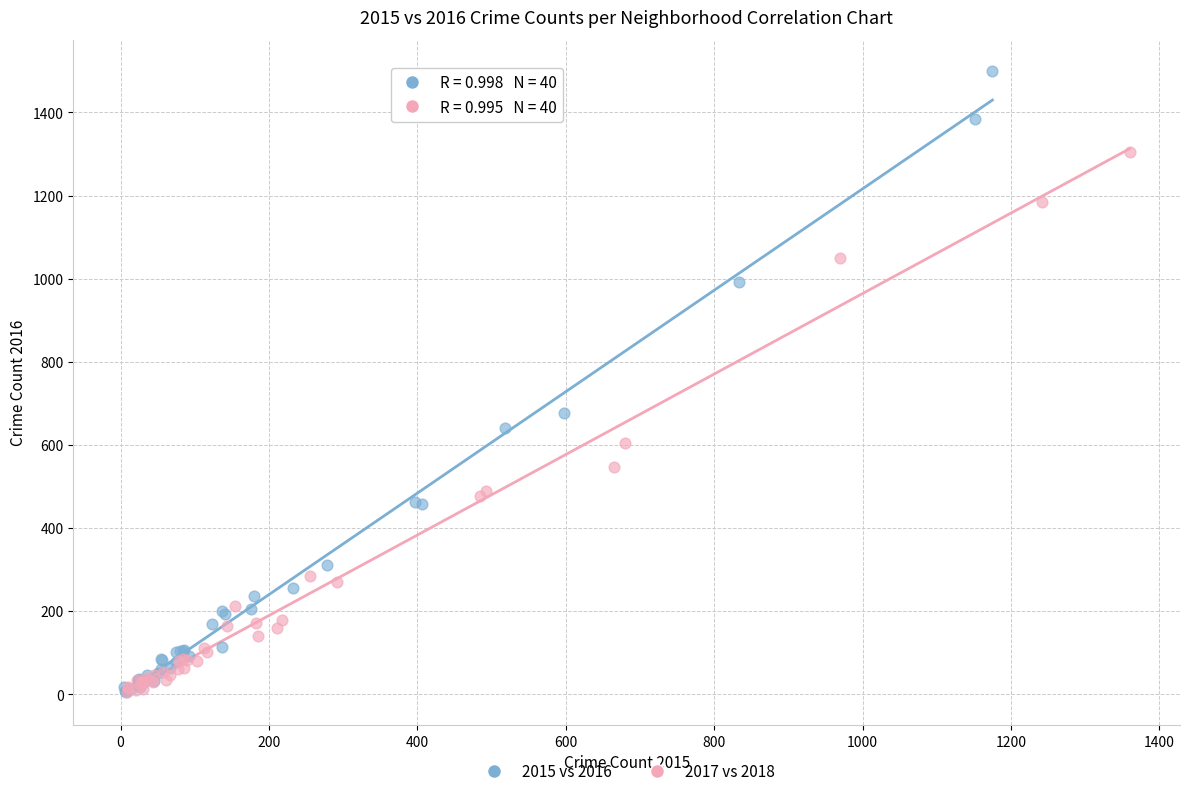

Which series has the largest Y range (max minus min)?

2015 vs 2016